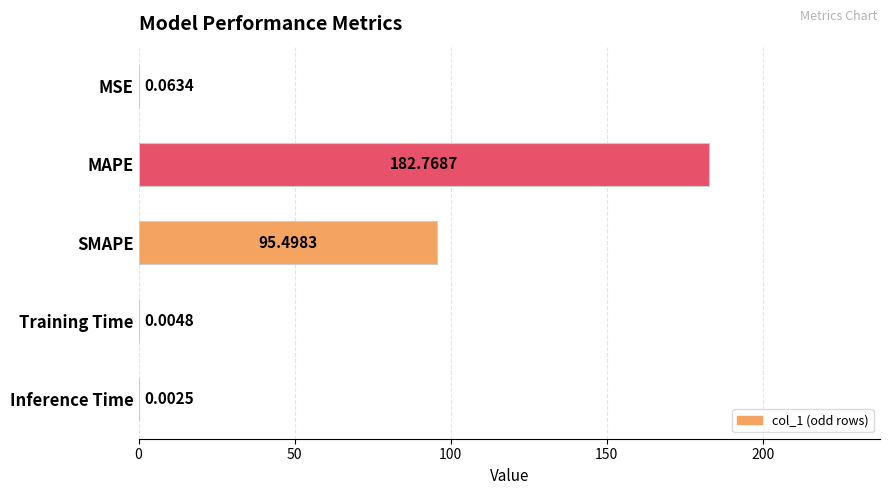

At which category does the chart reach its peak across all series?

MAPE